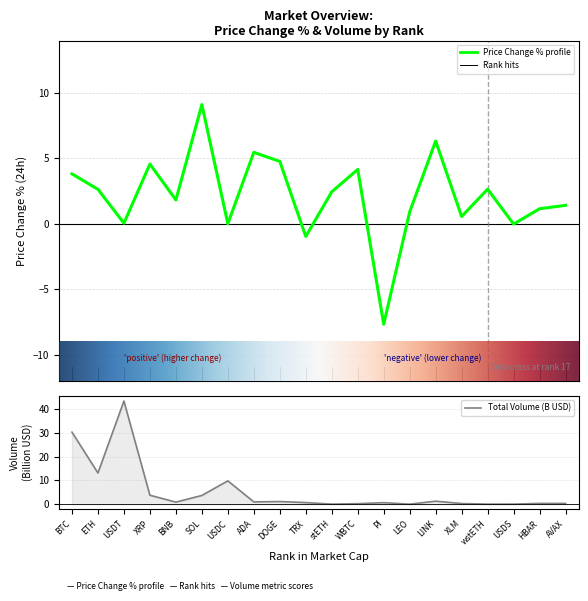

The price_change_percentage_24h series shows 1.5 at LEO. True or false?

False